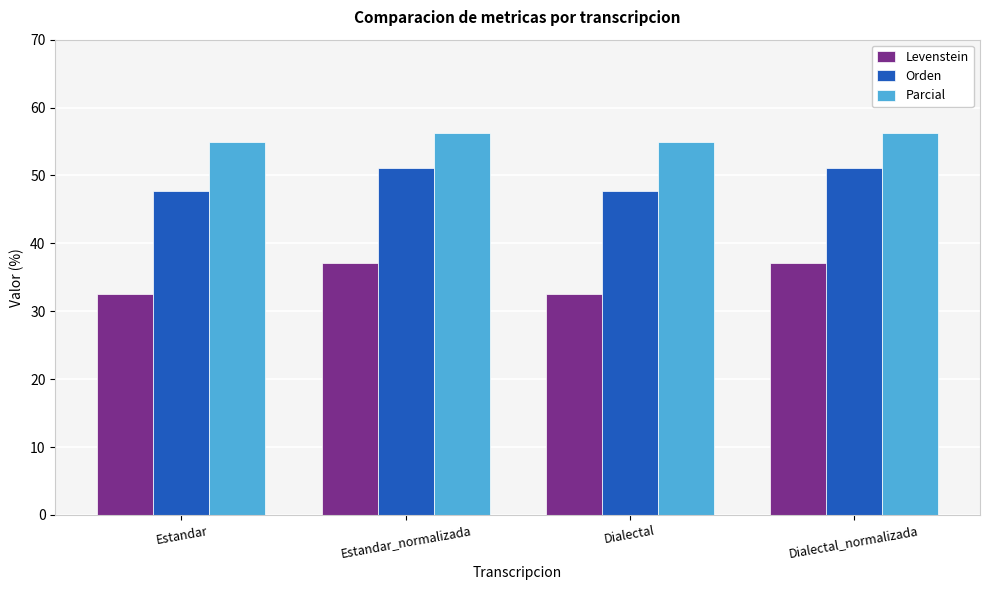

At which label does Levenstein first exceed 37?

Estandar_normalizada